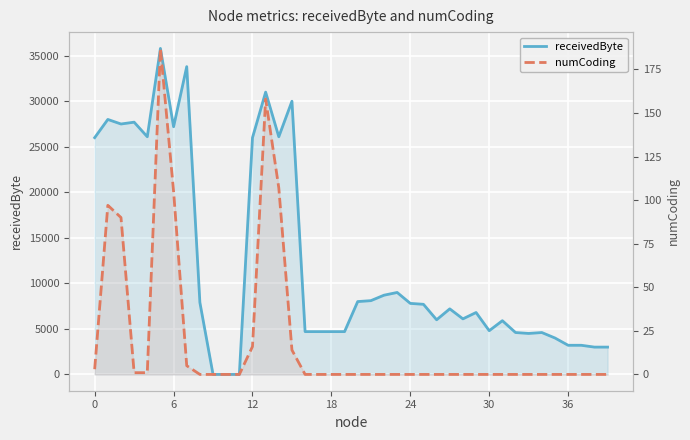

What is the greatest value displayed?

35800